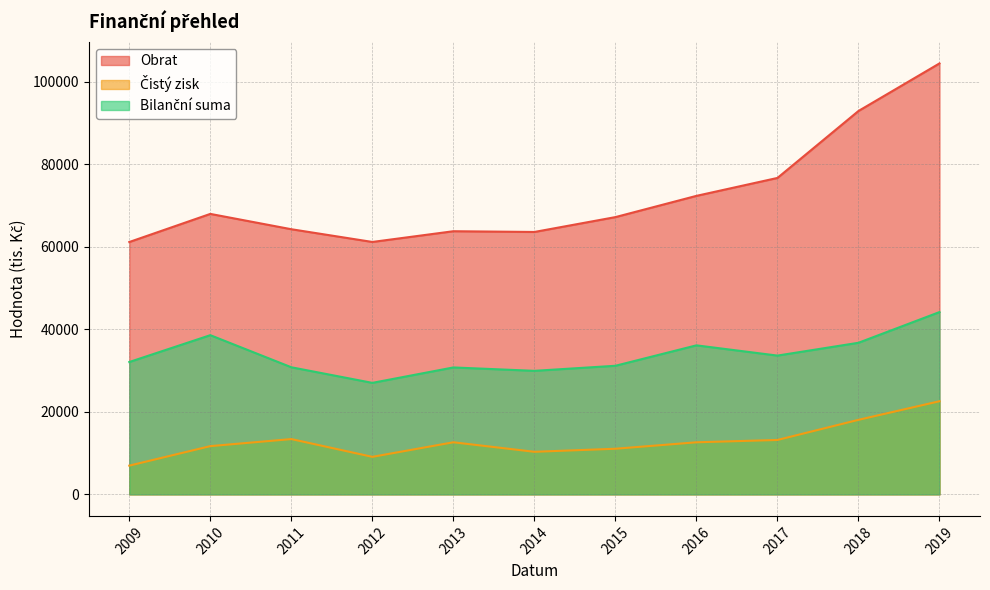

What is the spread (max minus min) of values at 2013?

51153